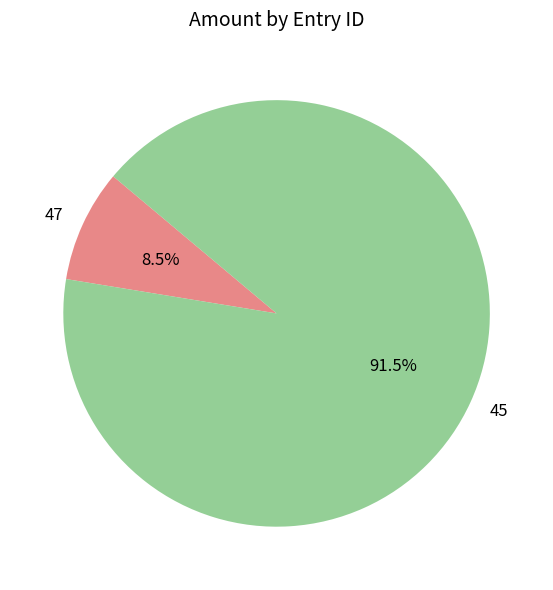

To the nearest percent, what is the average slice percentage?

50%